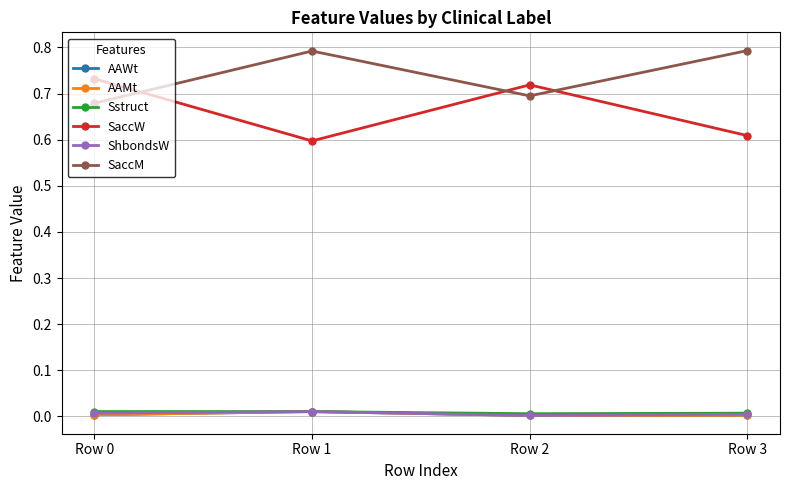

How many lines are shown in the chart?

6